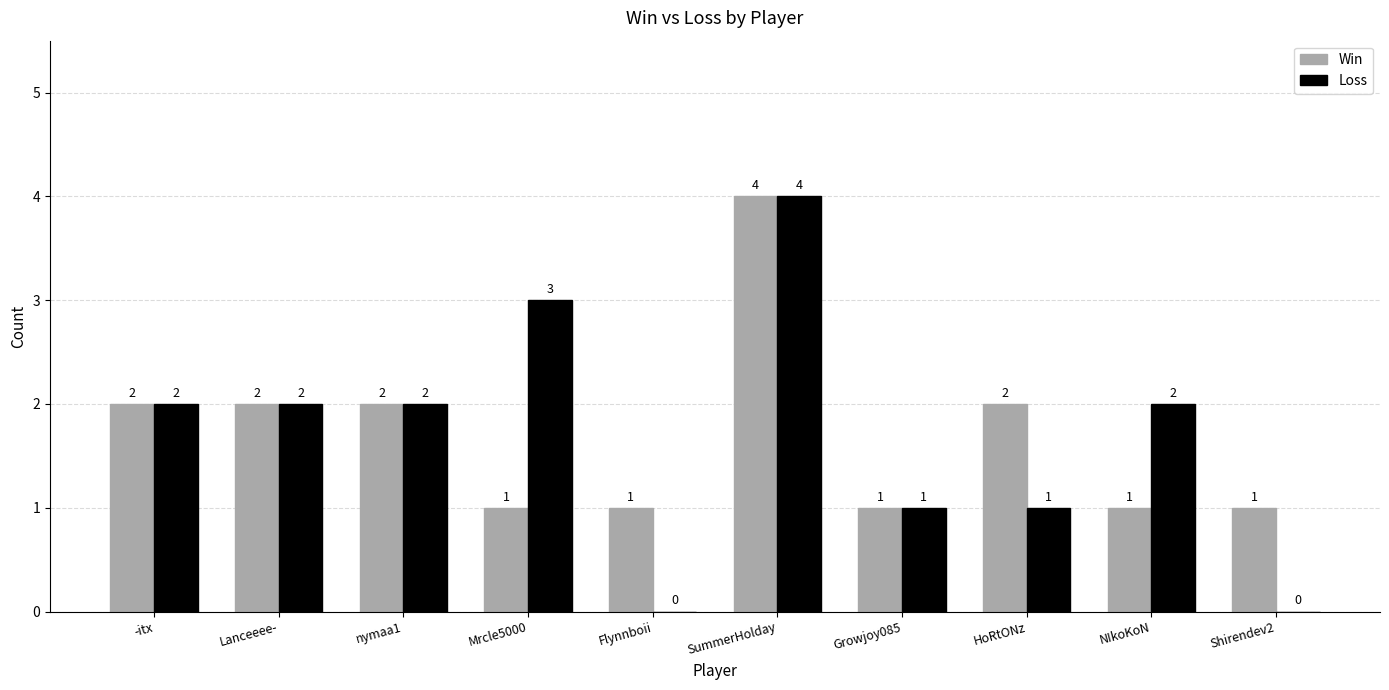

What is the sum of the Loss values at nymaa1 and -itx?

4